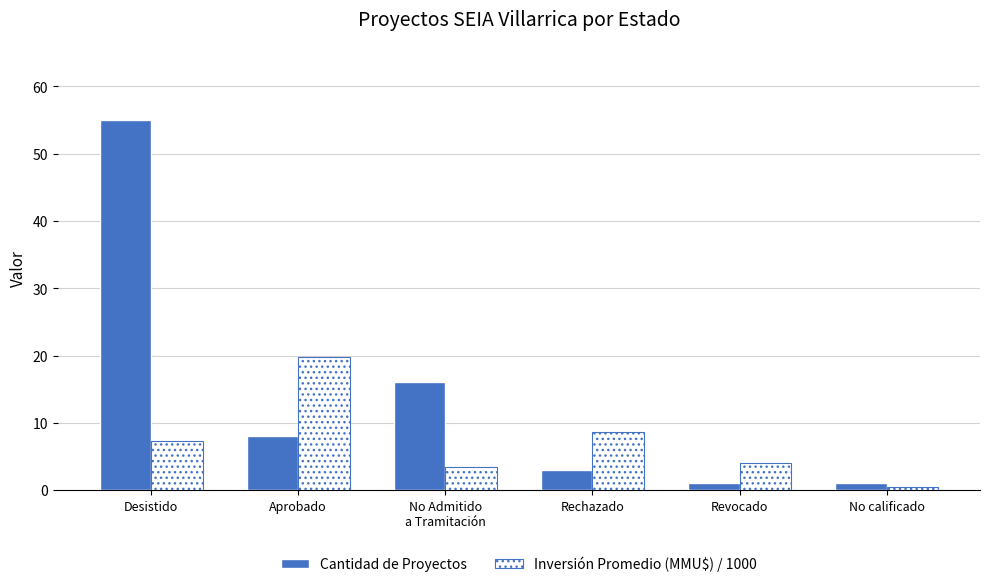

What is the difference between the maximum and minimum values in the Cantidad de Proyectos series?

54.0